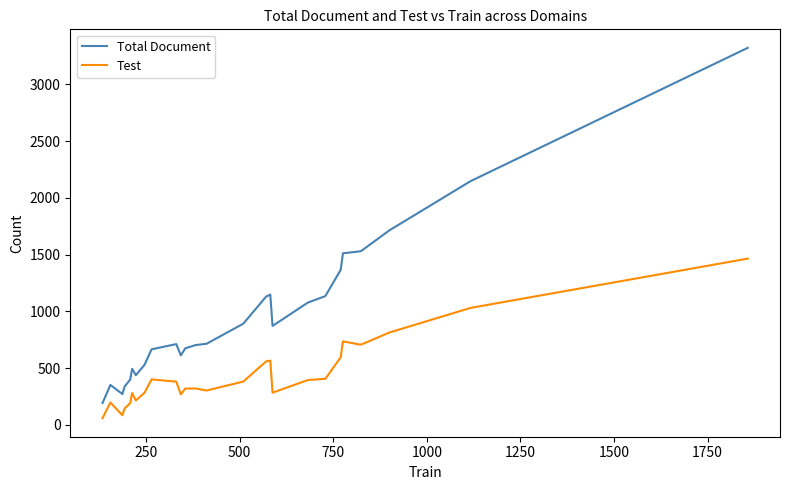

Which series has the widest spread of values?

Total Document